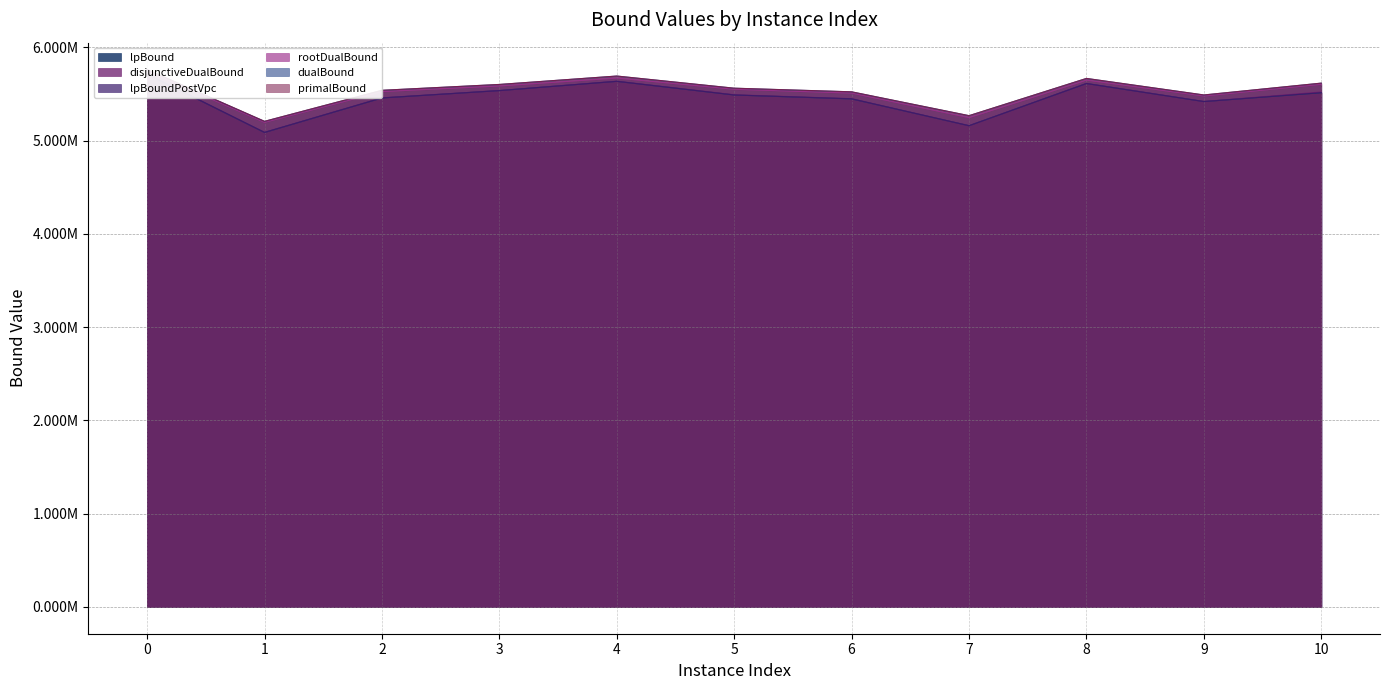

What is the maximum value for rootDualBound?

5745315.0